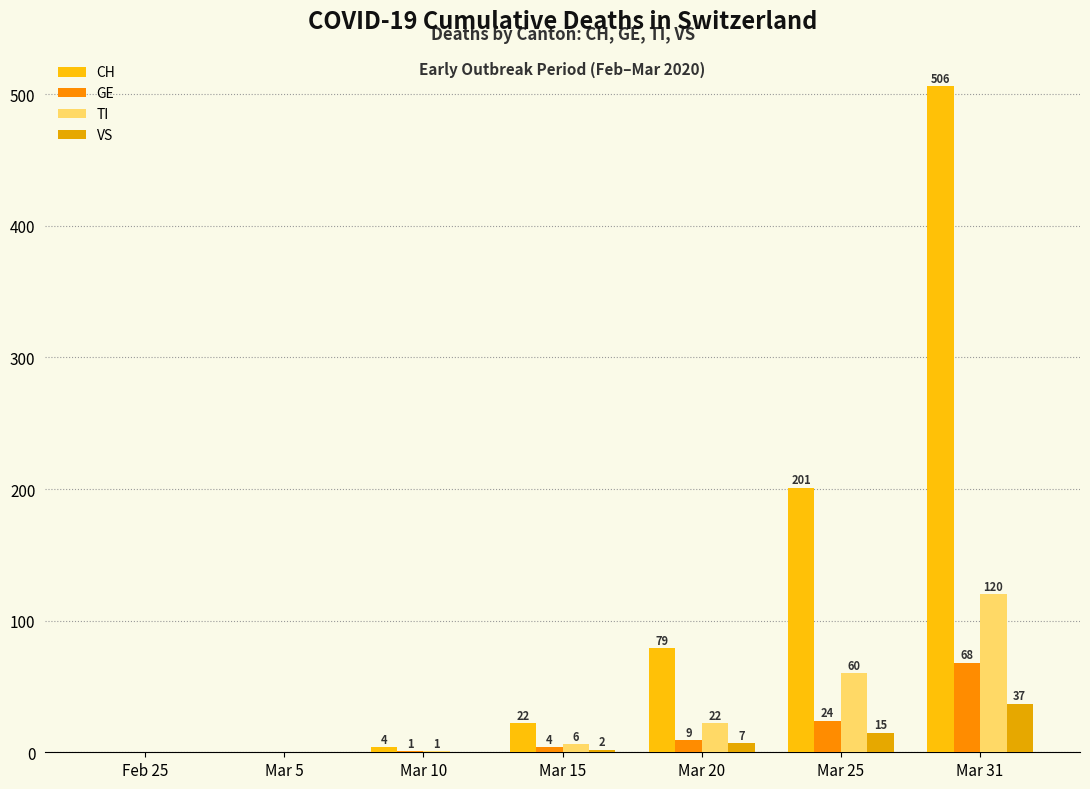

The VS series shows 7 at Mar 20. True or false?

True